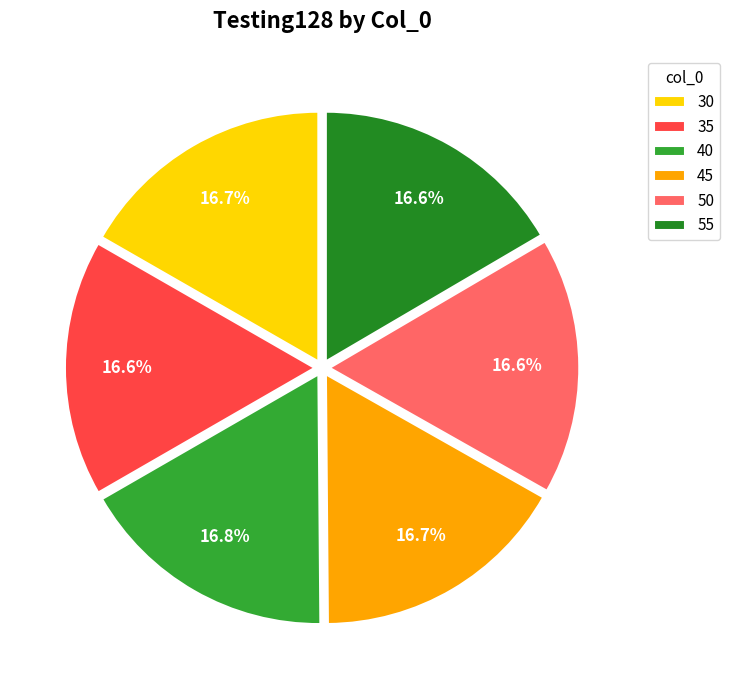

Count the number of slices in the pie.

6